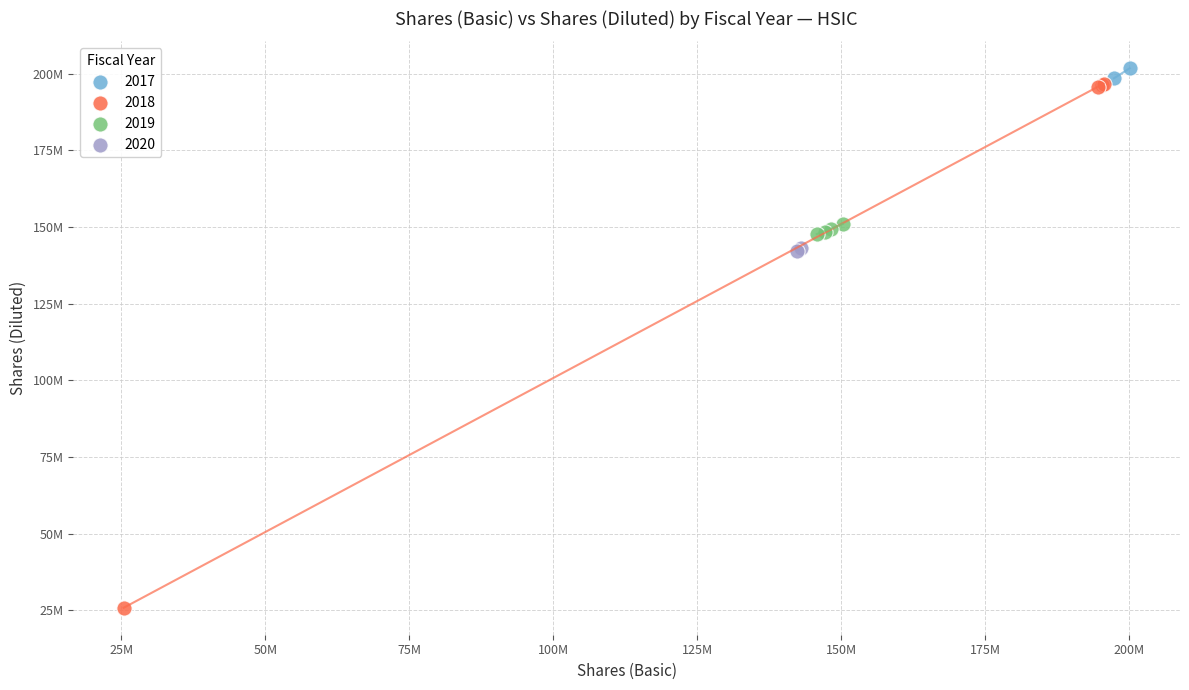

What are all the series names shown in the legend?

2017, 2018, 2019, 2020